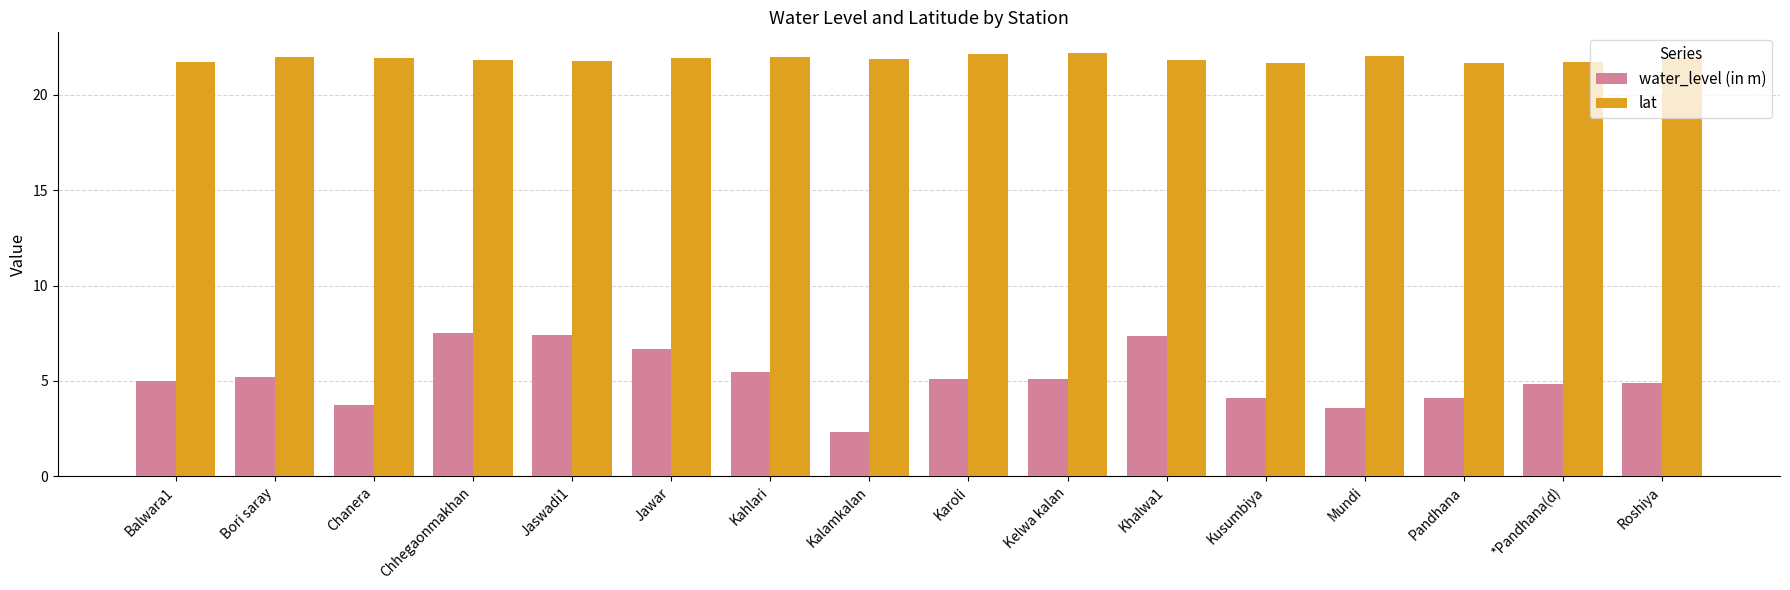

Which label corresponds to the smallest value in the chart?

Kalamkalan